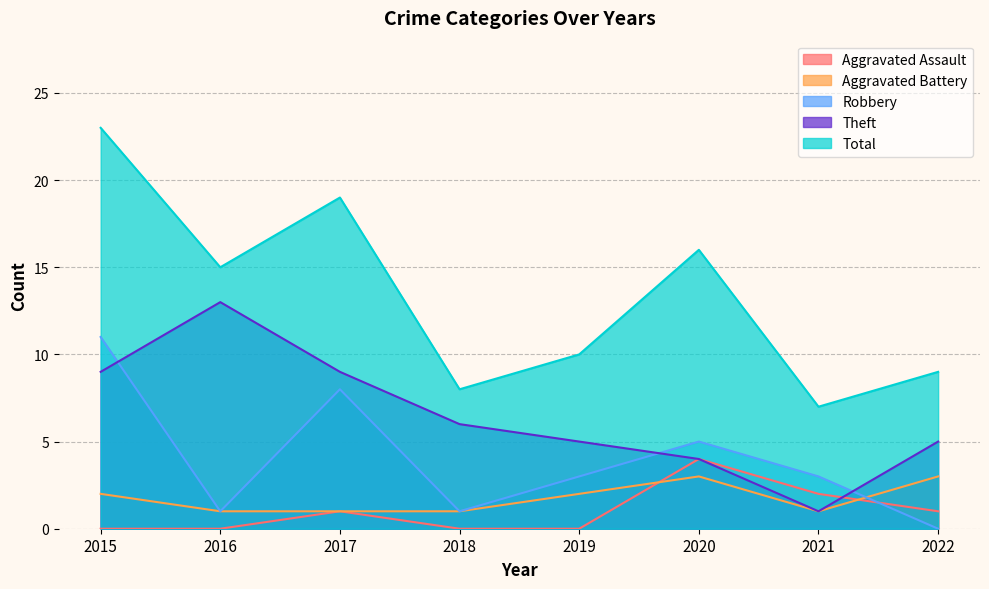

Which series changed the most between 2019 and 2021?

Theft